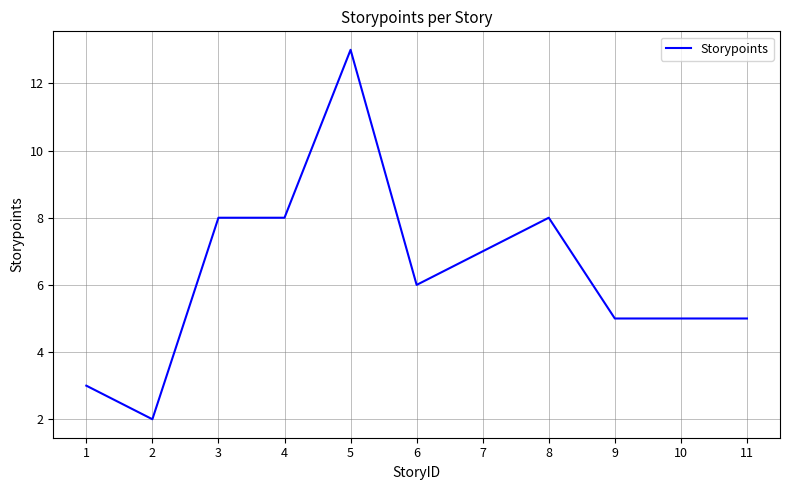

True or false: there are more than 0 points higher than both neighbors.

True